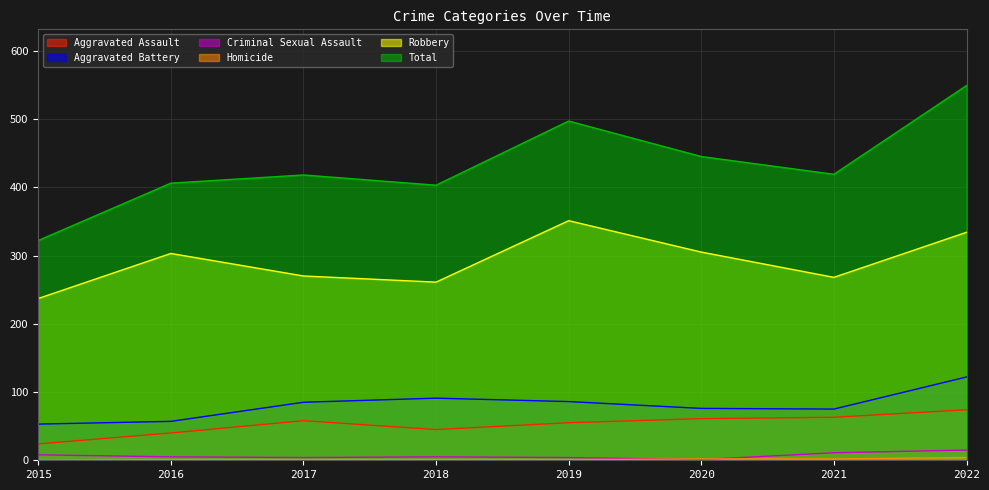

How many interior local valleys does the Aggravated Battery series have?

1